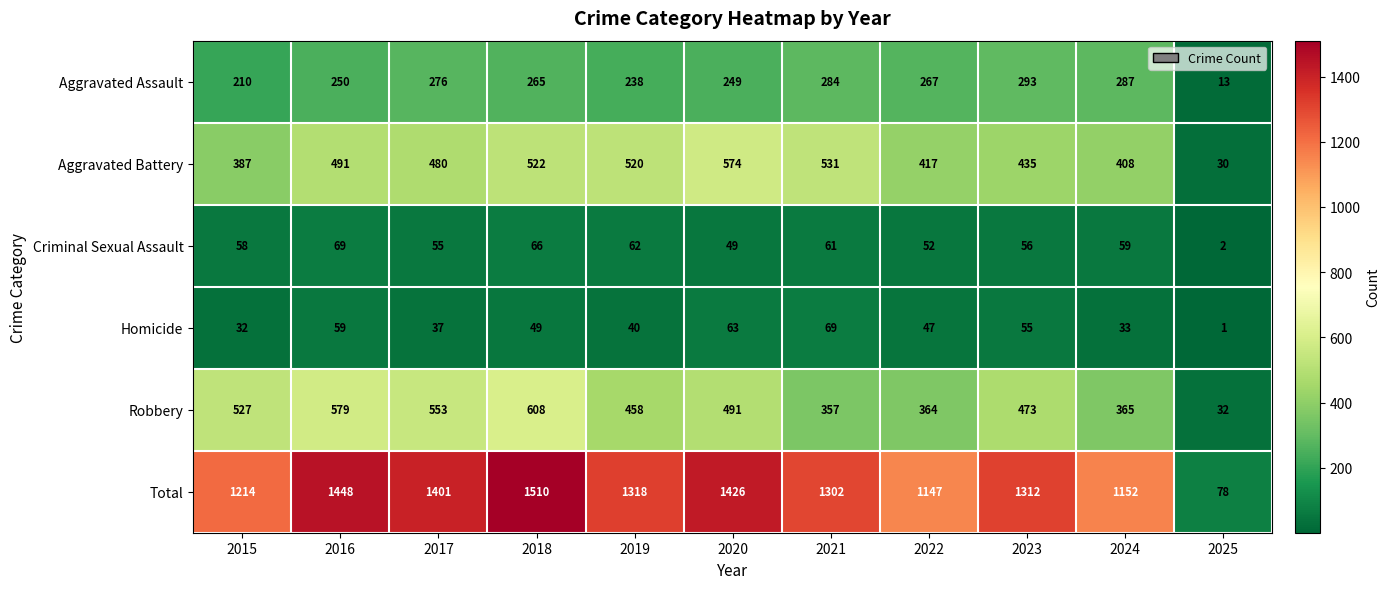

What is the difference between the maximum and minimum values in the Total series?

1432